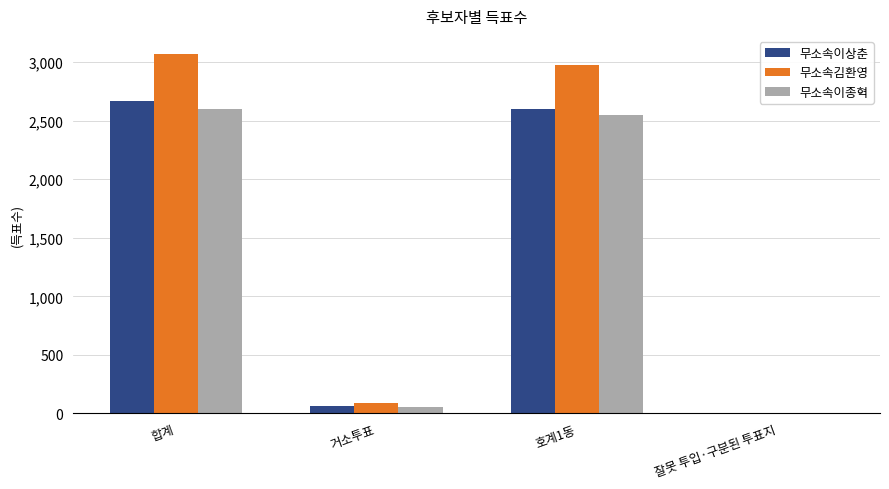

Which series changed the most between 호계1동 and 잘못 투입·구분된 투표지?

무소속김환영